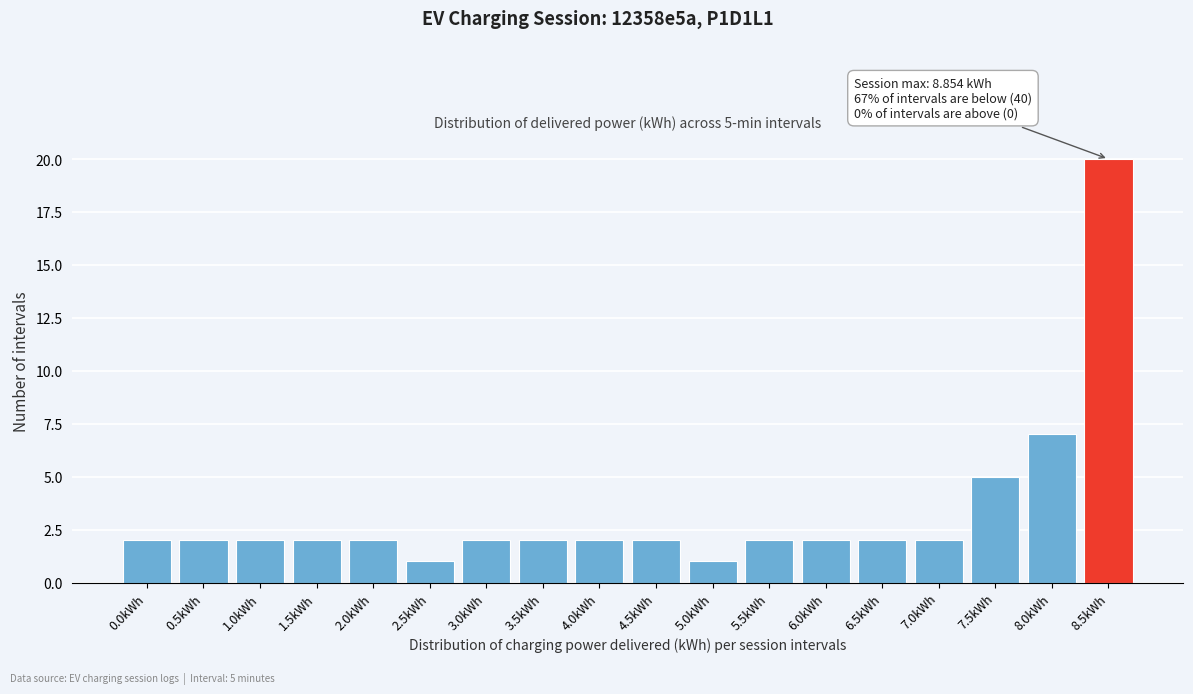

Reading left to right, what are all the values shown in this chart?

0.0kWh=2	0.5kWh=2	1.0kWh=2	1.5kWh=2	2.0kWh=2	2.5kWh=1	3.0kWh=2	3.5kWh=2	4.0kWh=2	4.5kWh=2	5.0kWh=1	5.5kWh=2	6.0kWh=2	6.5kWh=2	7.0kWh=2	7.5kWh=5	8.0kWh=7	8.5kWh=20